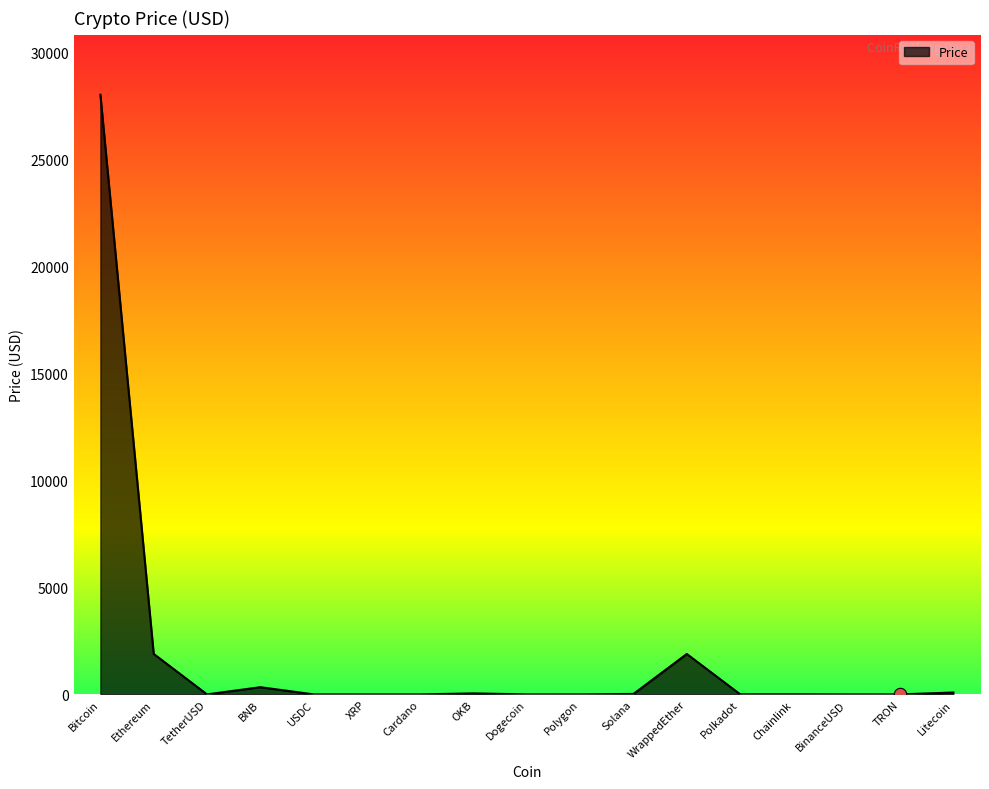

Which has a higher value, Bitcoin or Solana?

Bitcoin